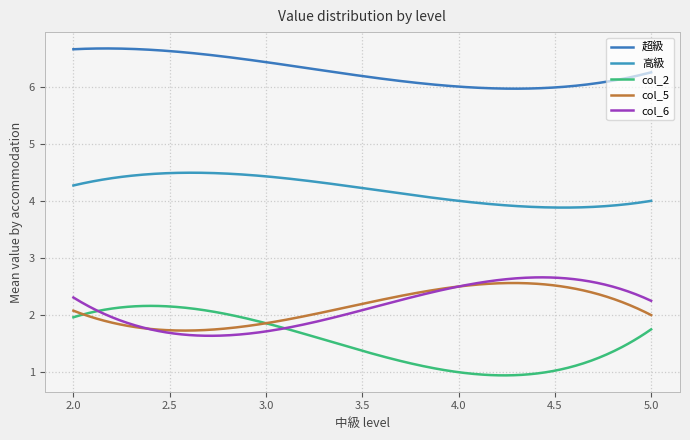

In 超級, how many points are higher than both neighbors (excluding endpoints)?

1